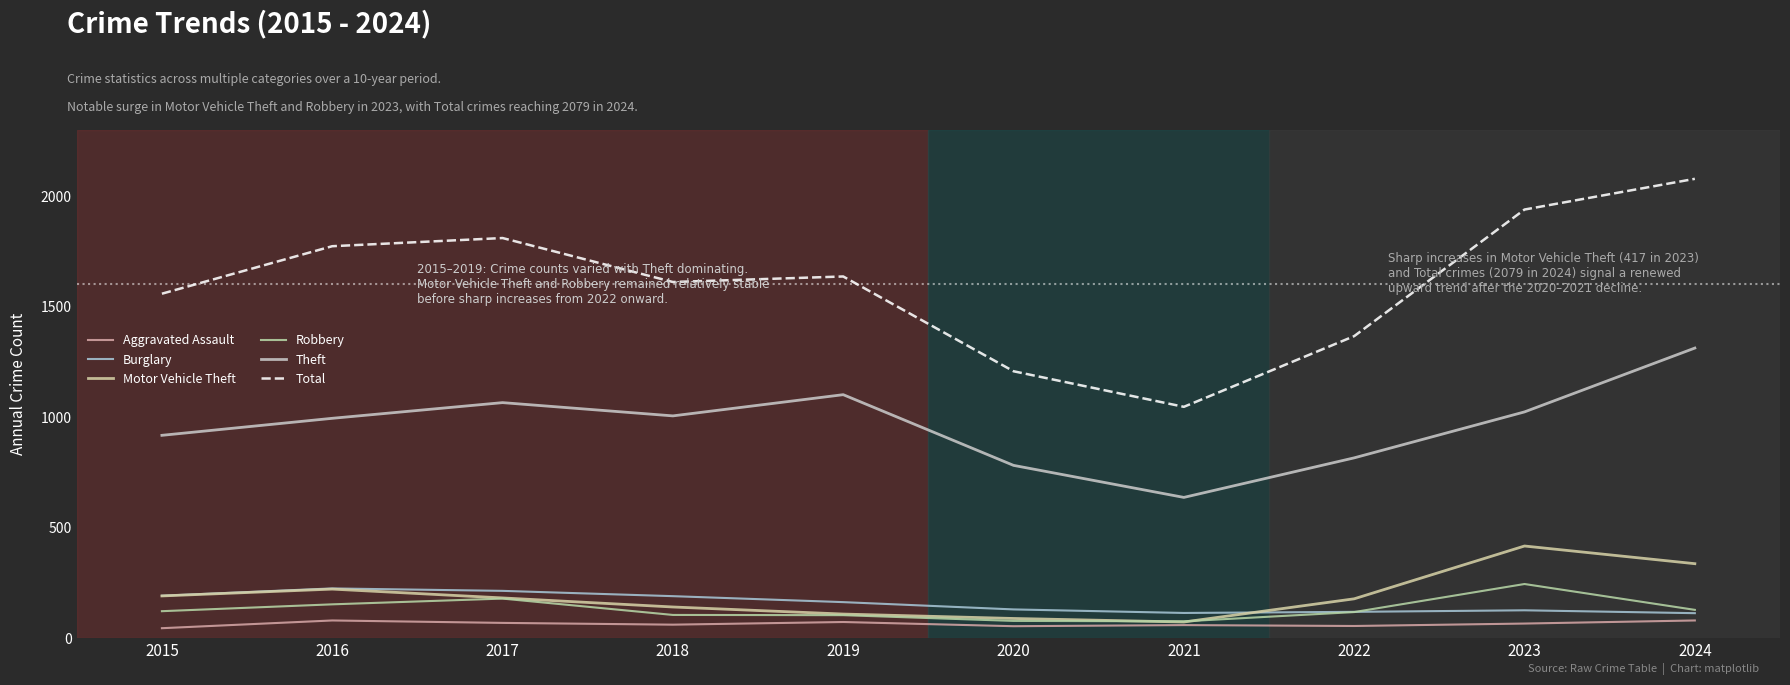

After their last crossing, which series has the higher values: Robbery or Burglary?

Robbery